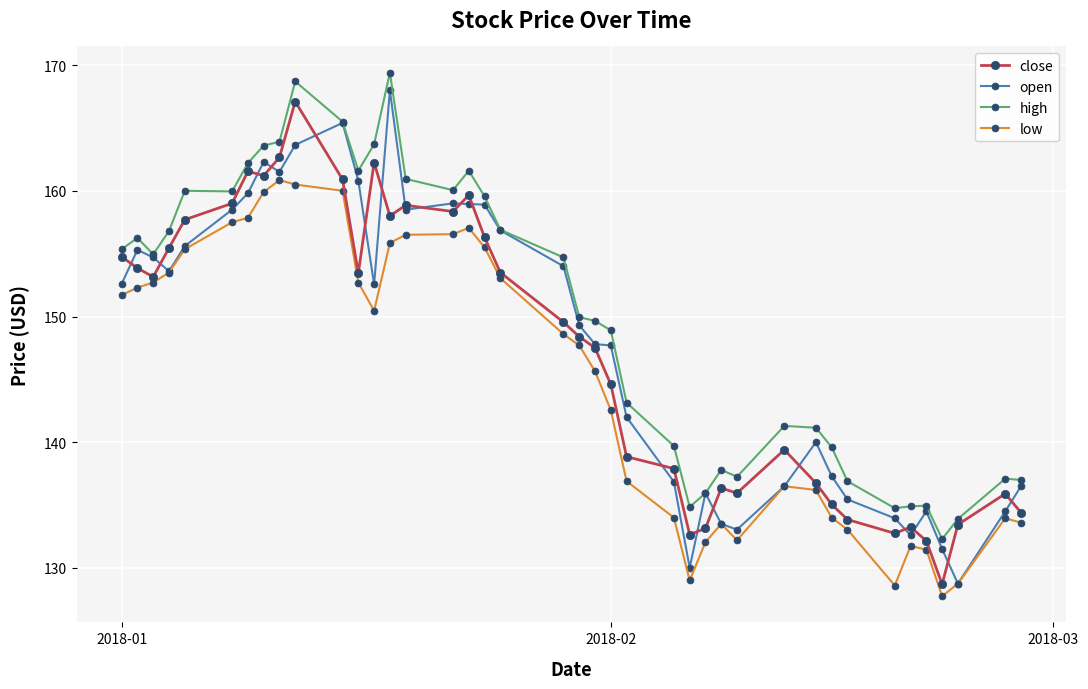

What are all the series names shown in the legend?

close, open, high, low